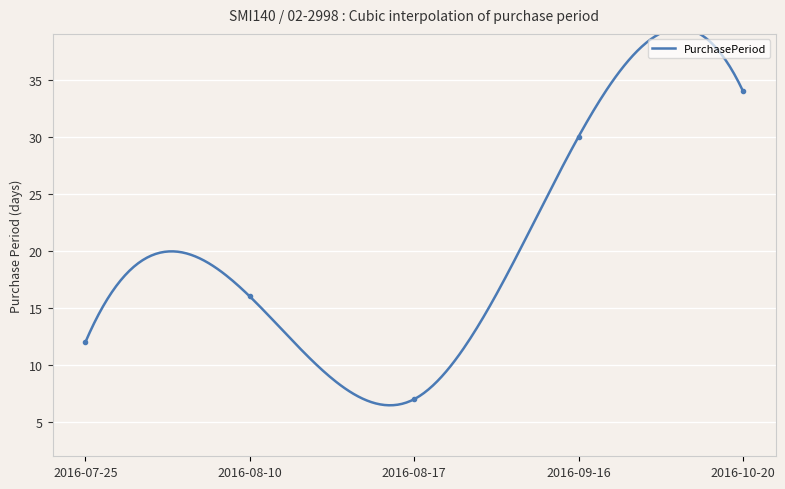

What is the value of the 1st point from the left?

12